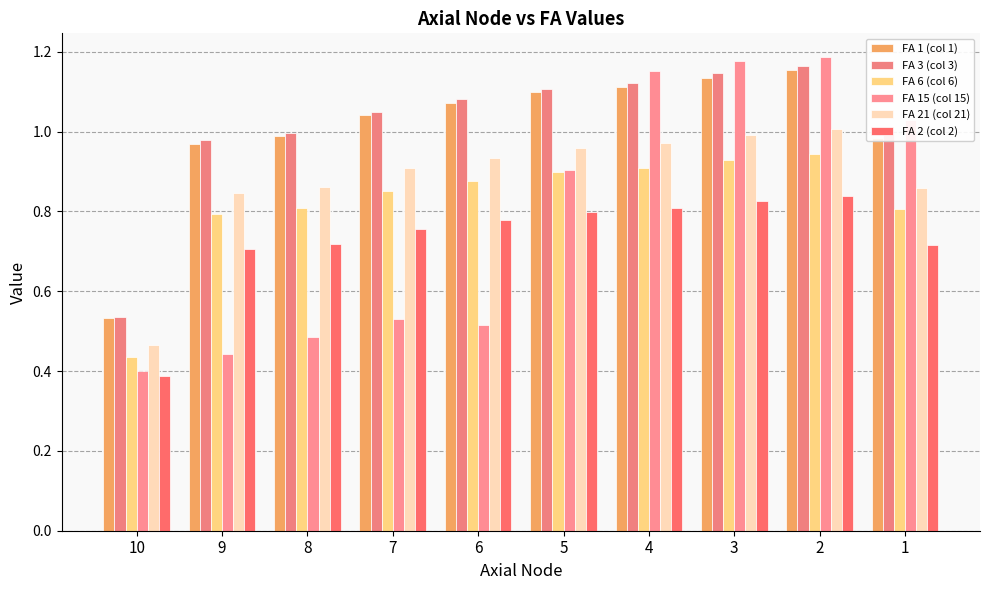

Rank the series by their maximum value, from highest to lowest.

FA 15 (col 15), FA 3 (col 3), FA 1 (col 1), FA 21 (col 21), FA 6 (col 6), FA 2 (col 2)